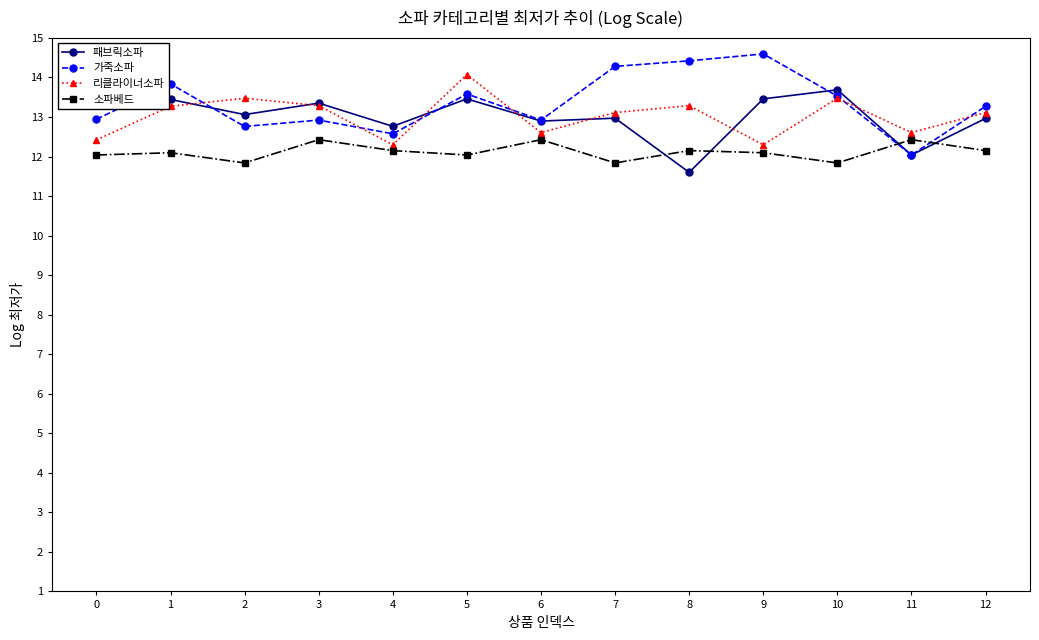

Where is the first local maximum for 가죽소파?

1